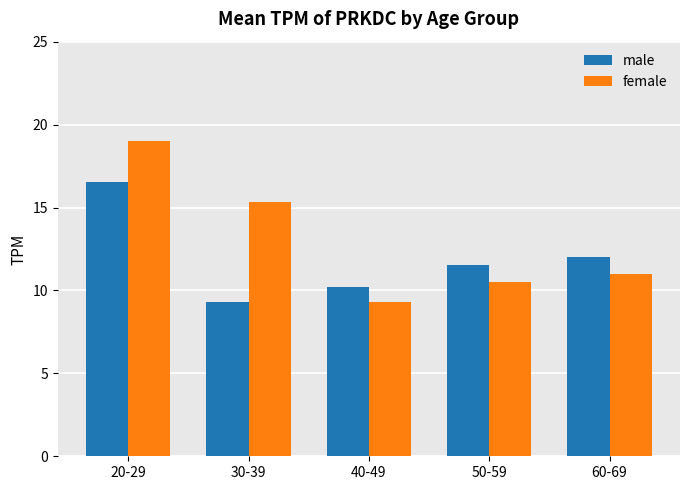

What is the label of the 3rd bar from the left?

40-49